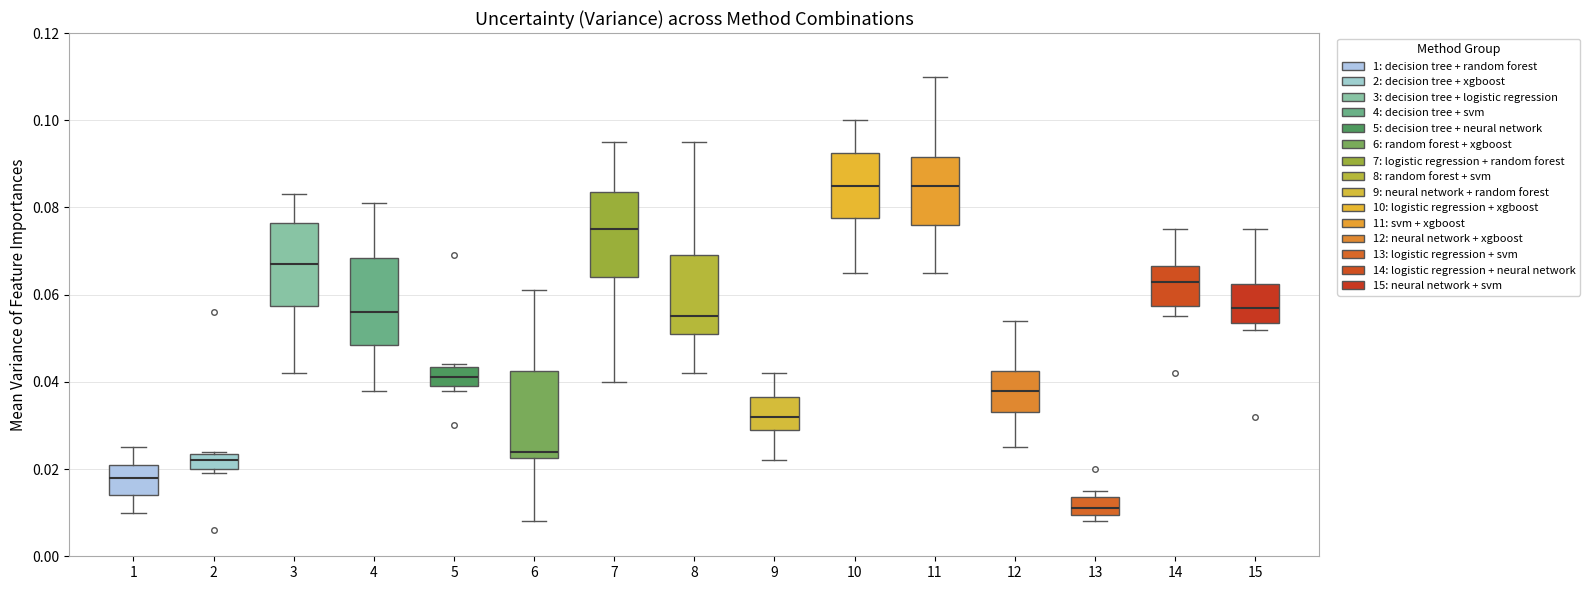

Which box's median line is the lowest?

13